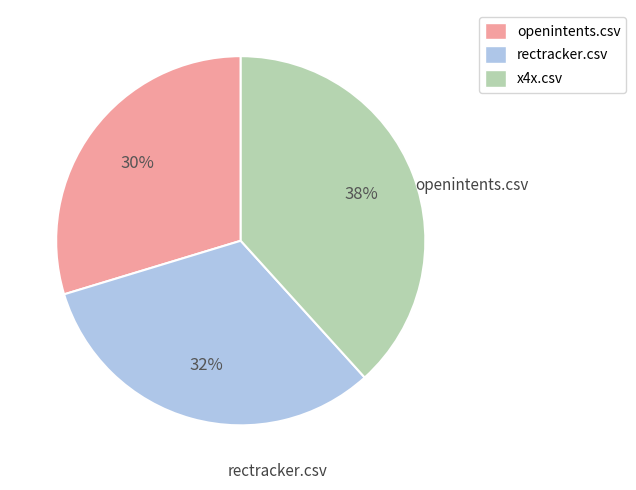

Does any single category account for the majority?

No